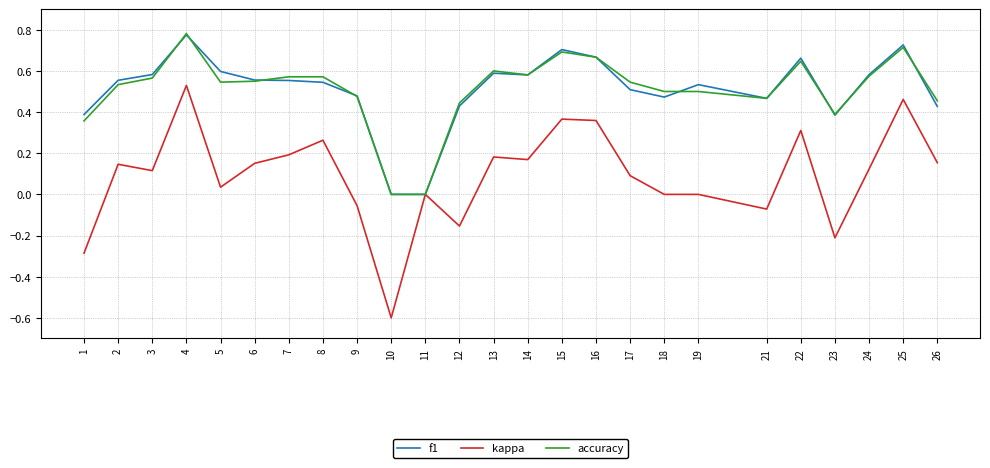

True or false: kappa has more than 2 points higher than both neighbors.

True